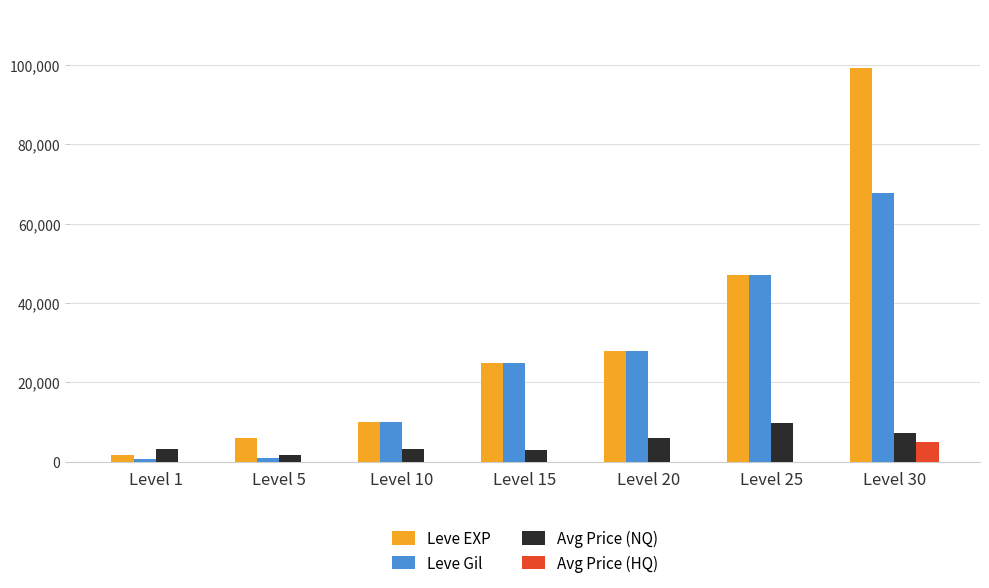

Count the number of categories in the chart.

7